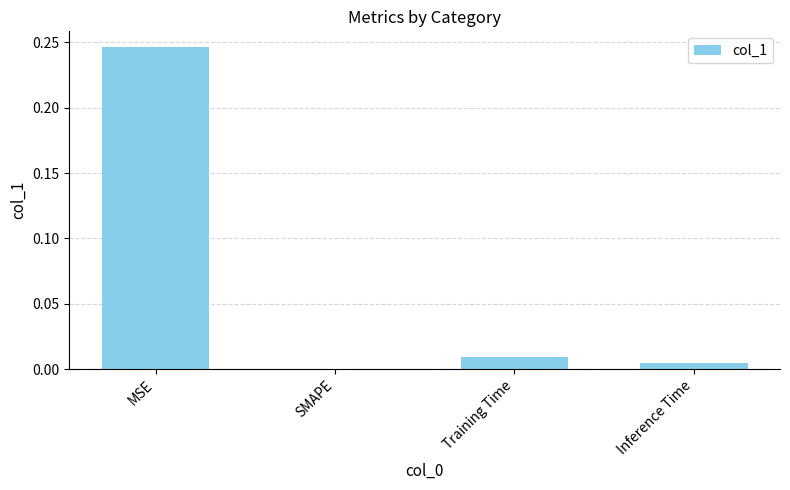

Which category has the highest value across all series?

MSE